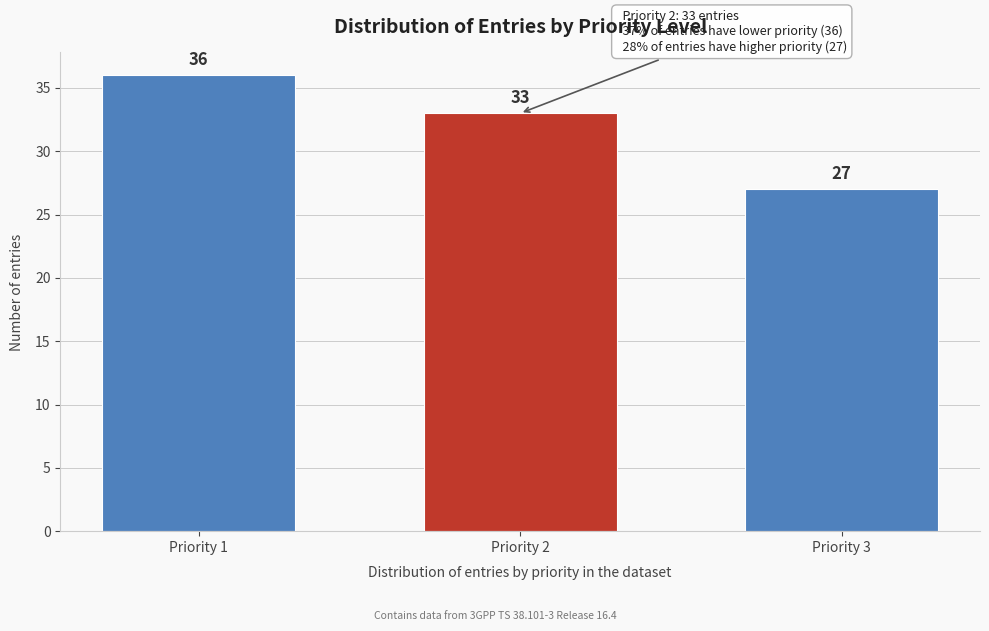

Reading left to right, list all the values displayed in this chart.

36	33	27